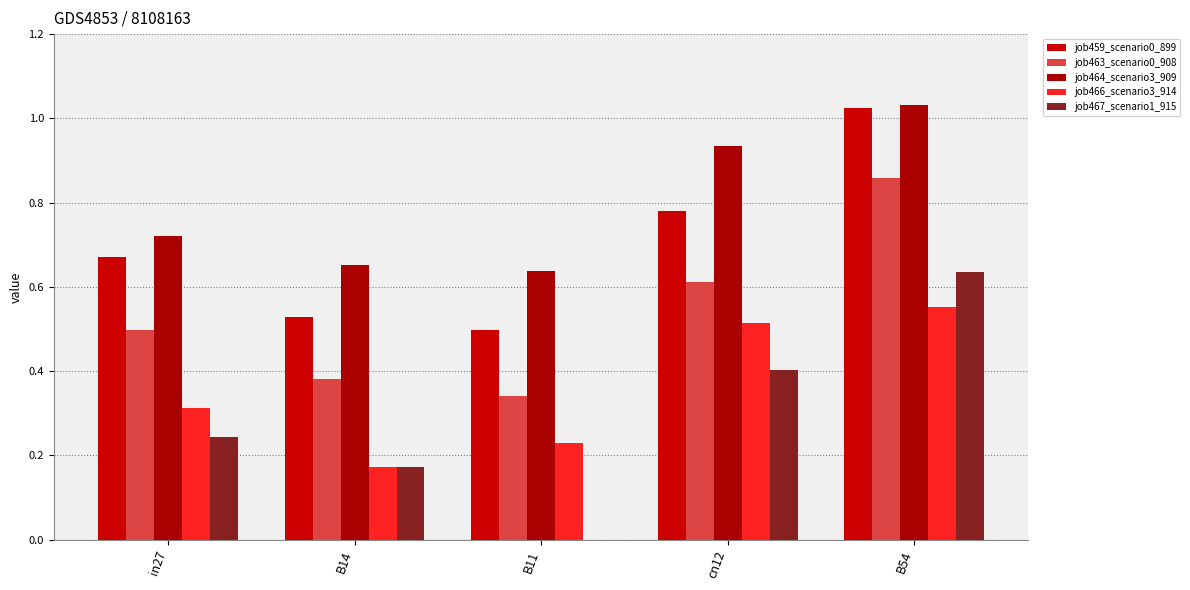

Which series has the largest total across all categories?

job464_scenario3_909